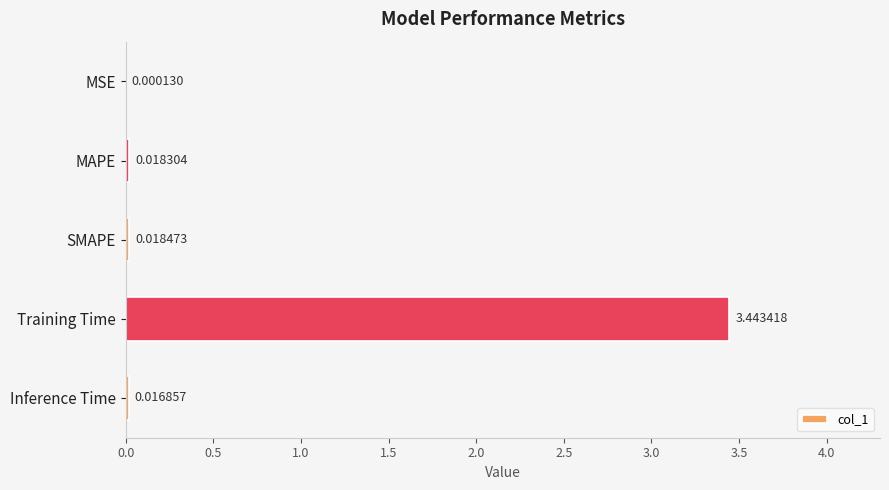

Where is the data nearest to the value 1?

SMAPE